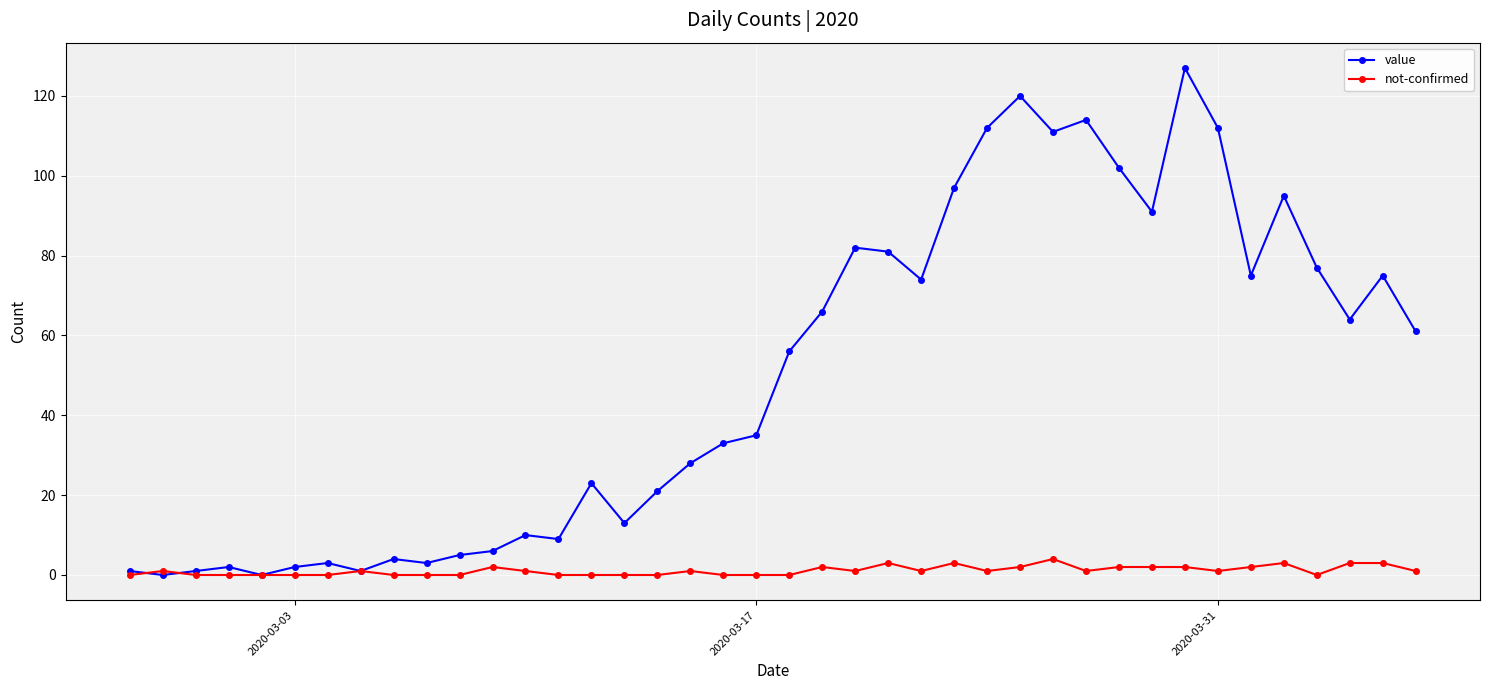

Which series has the widest spread of values?

value